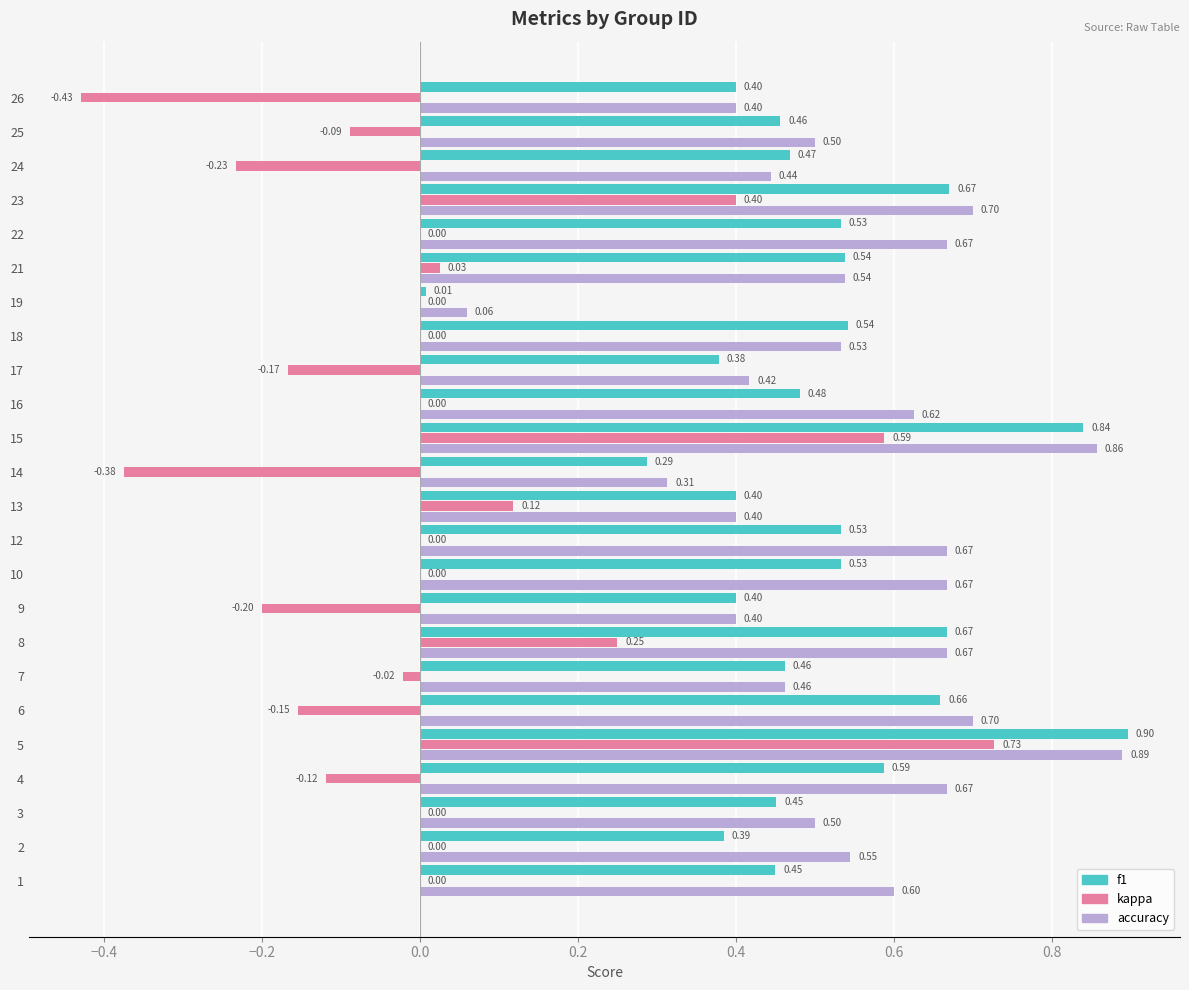

Between 6 and 12, which series saw the biggest shift?

kappa